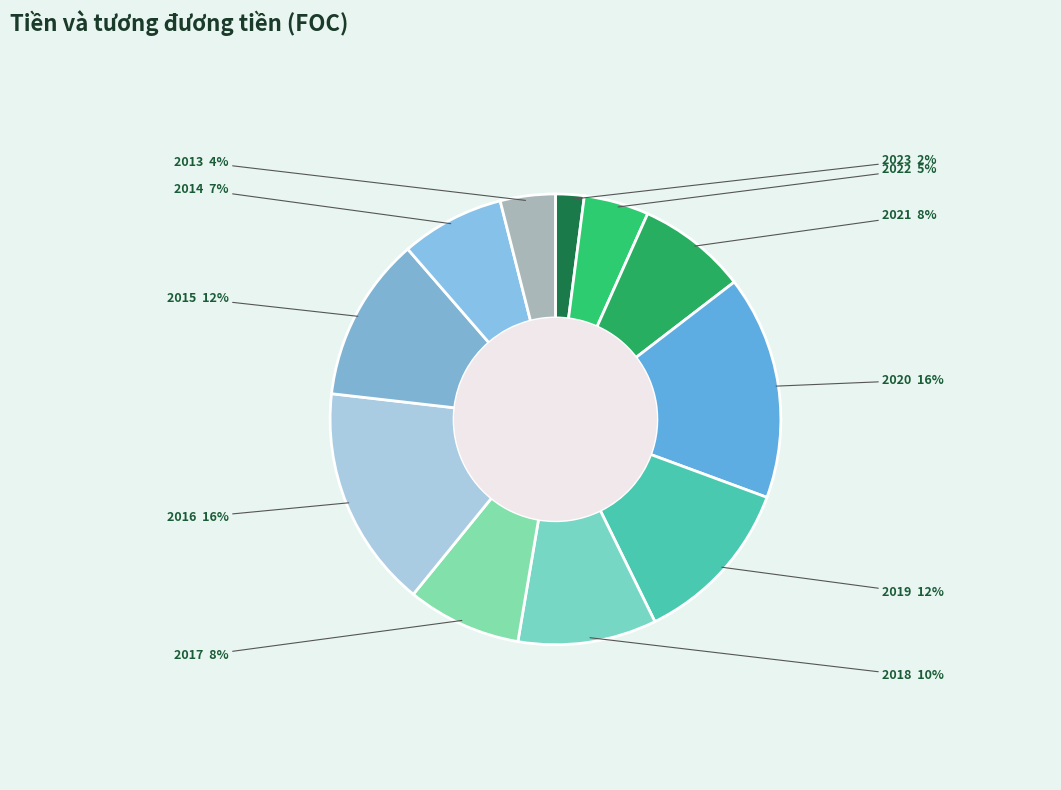

How many segments does this pie chart have?

11